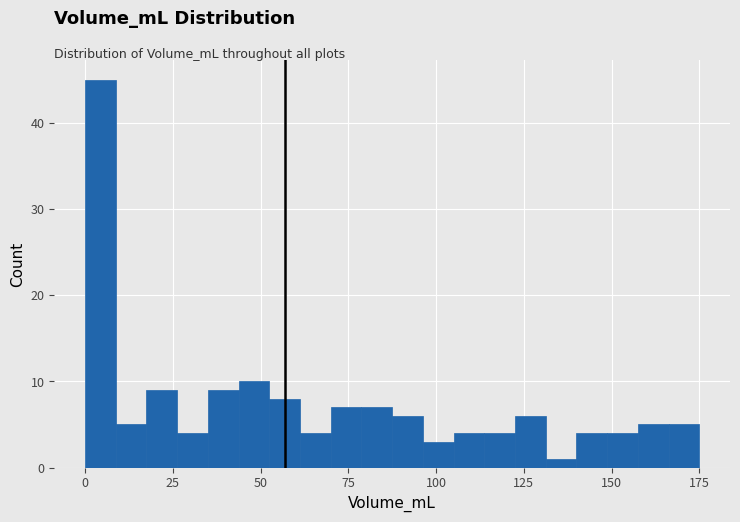

Around what value on the x-axis is the tallest bar? Give the approximate position of its centre, as read against the axis.

5